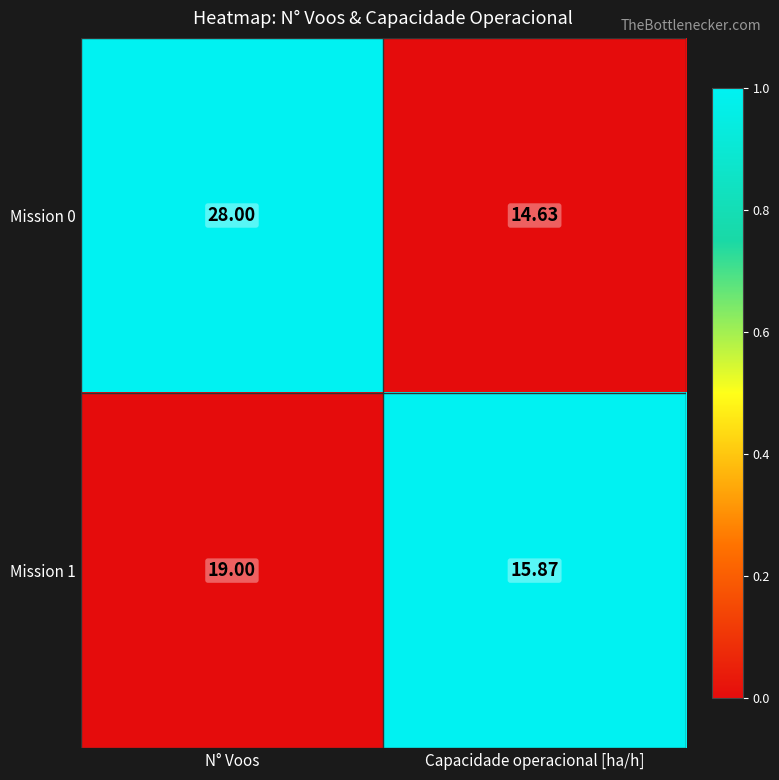

At N° Voos, list the series in order from largest to smallest.

Mission 0, Mission 1